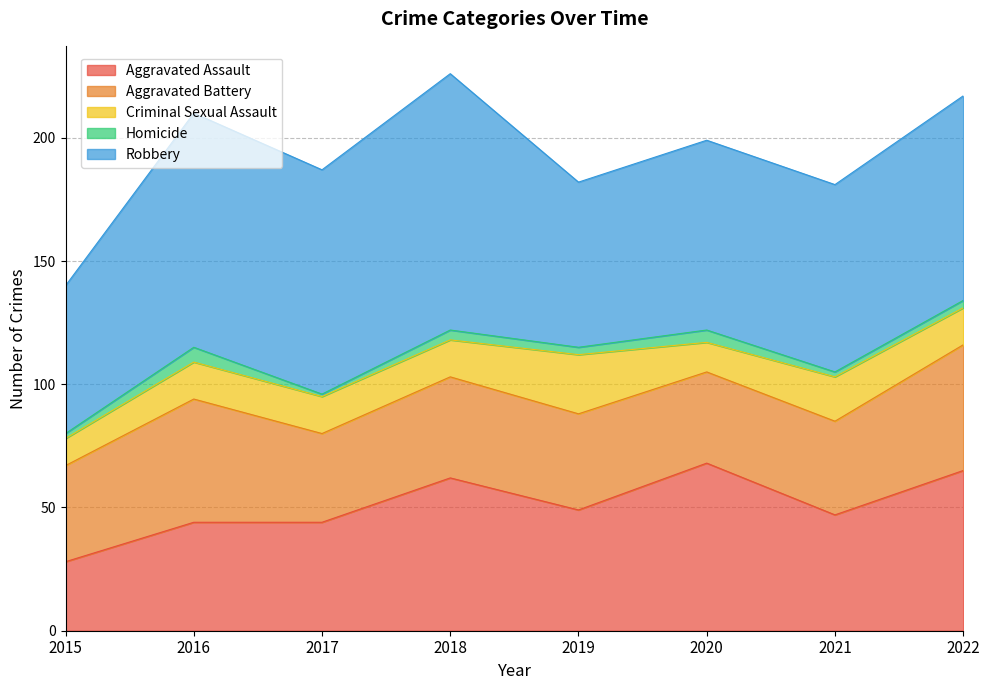

At which category is the sum across all series the highest?

2018